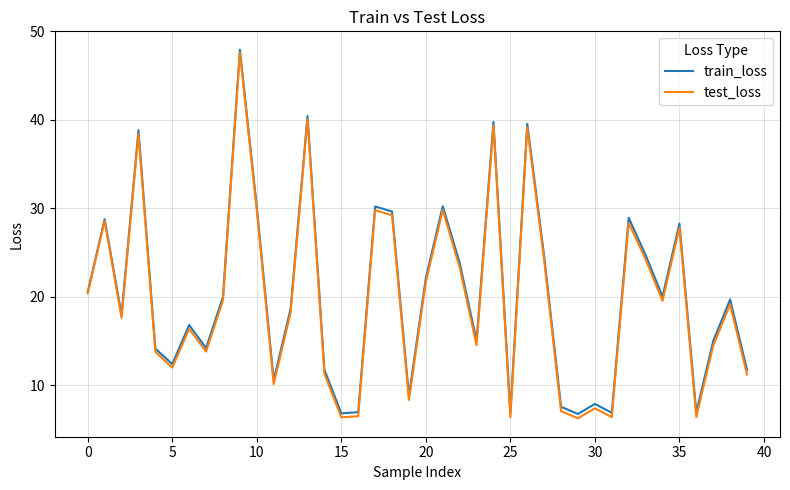

What is the smallest value displayed?

6.3